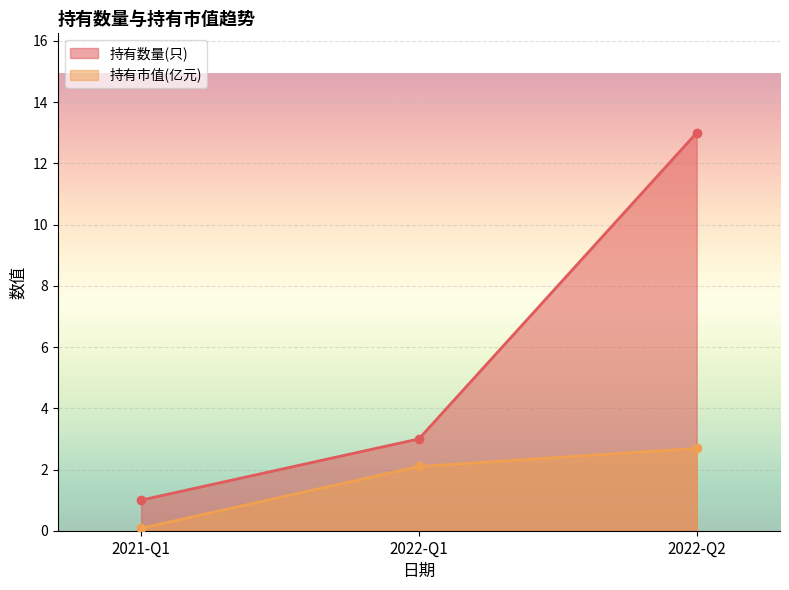

What is the label of the 3rd point from the left?

2022-Q2